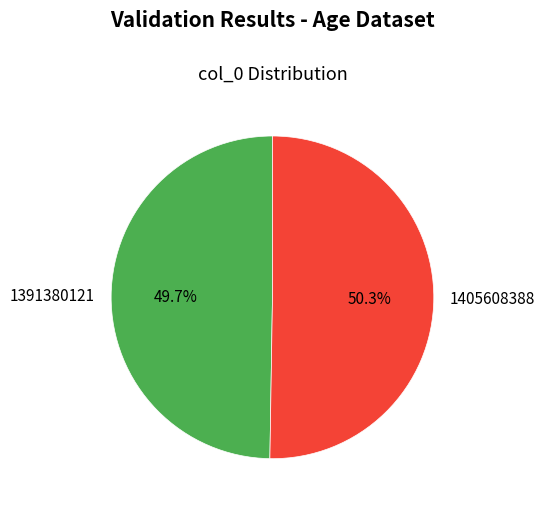

Rank the categories by value from highest to lowest.

1405608388, 1391380121